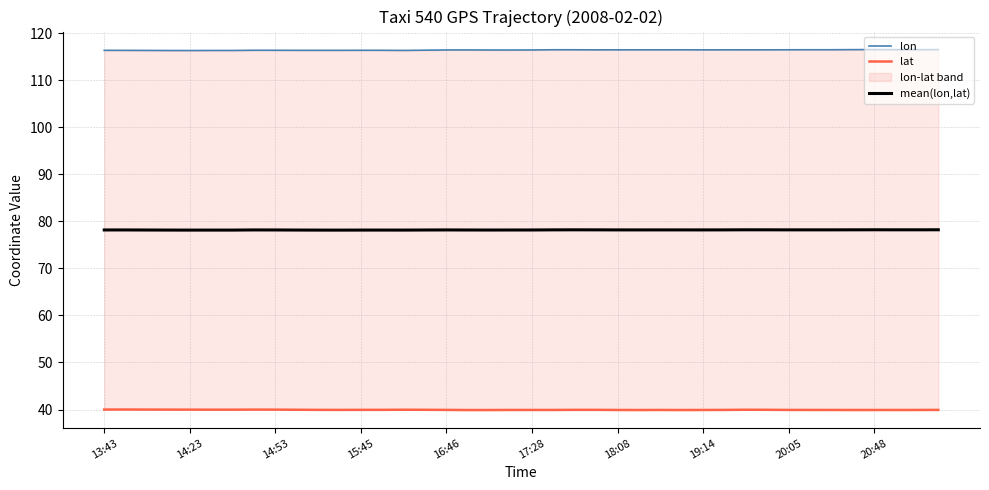

True or false: mean(lon,lat) has a value of 110.1 at 14:23.

False